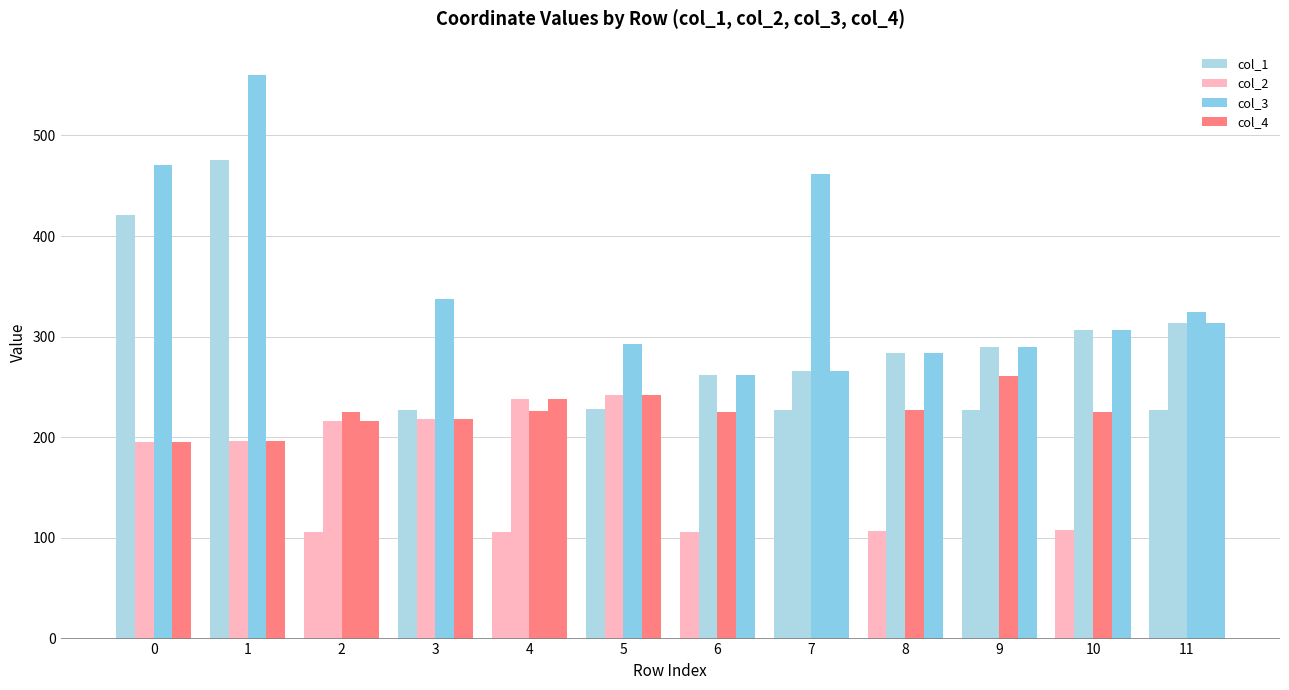

How many distinct data groups are displayed?

4